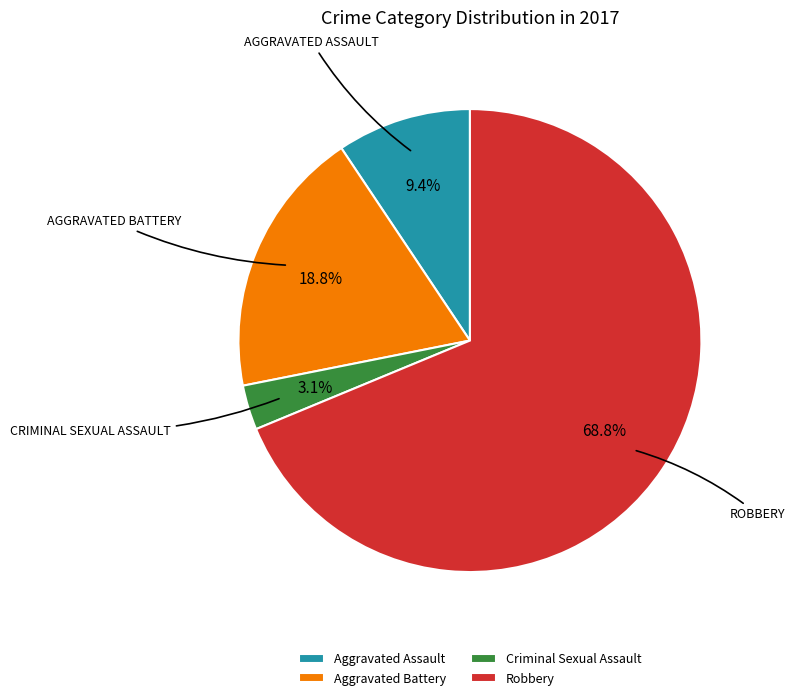

True or false: Aggravated Assault accounts for 9% of the total.

True